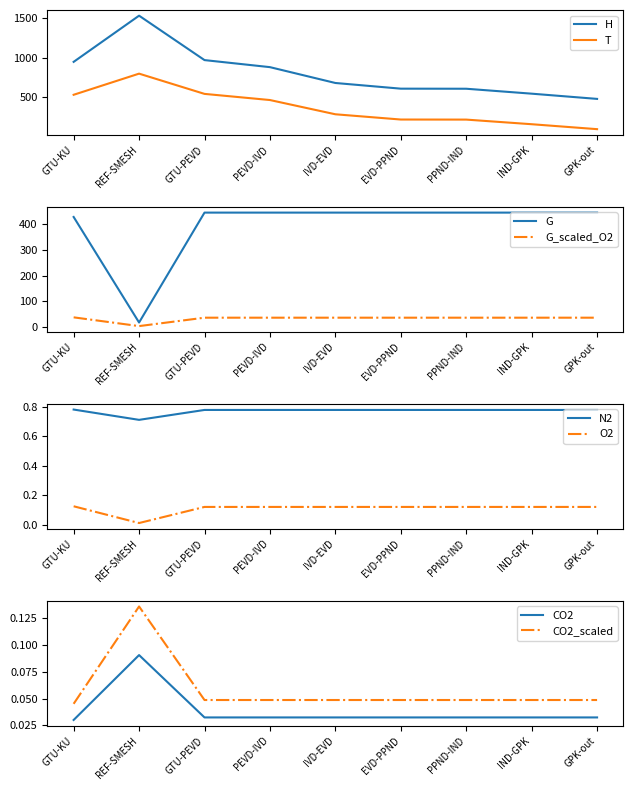

True or false: CO2 and T cross at least once.

False